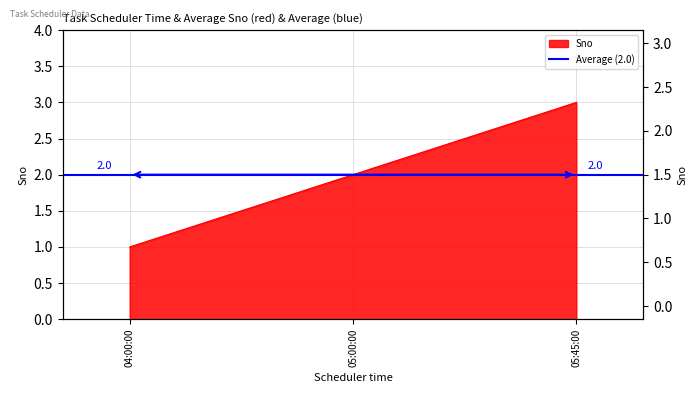

What is the average value?

2